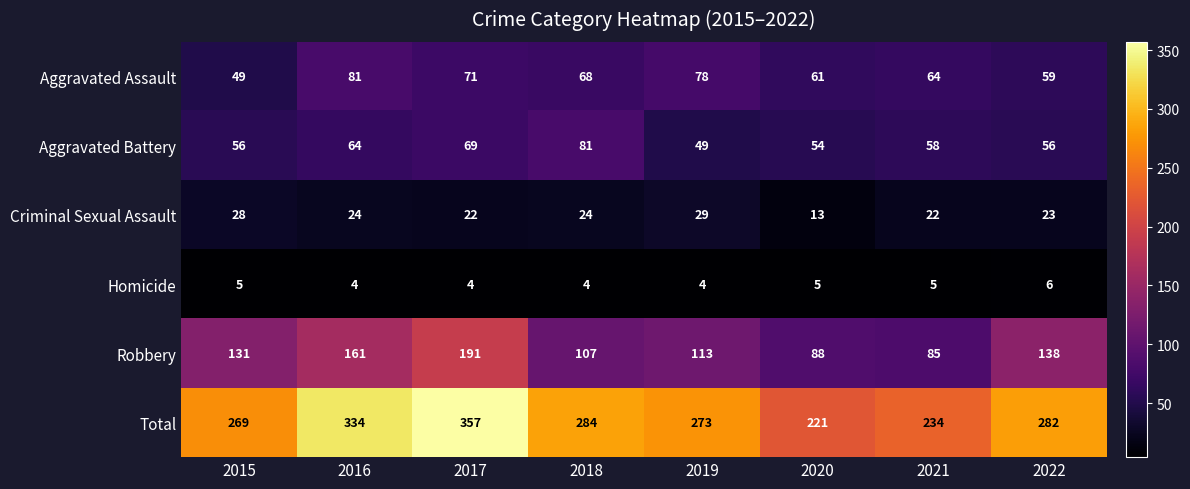

How many categories are shown in the chart?

8